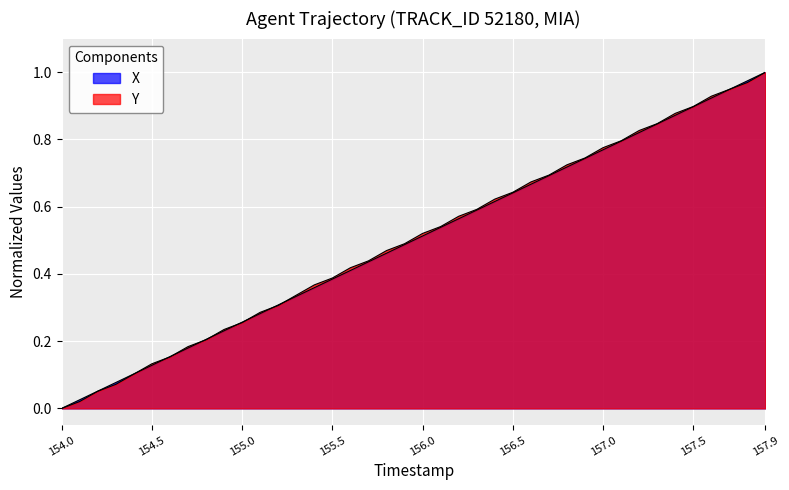

What is the sum of the X values at 155.7 and 155.9?

0.9